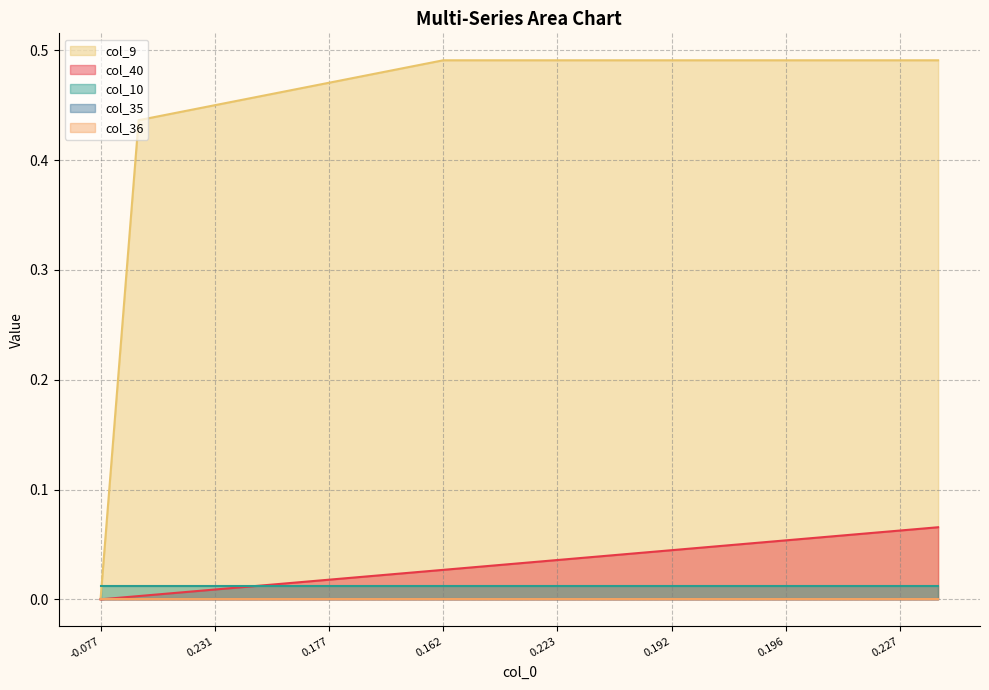

At 9, list the series in order from smallest to largest.

col_35, col_36, col_10, col_40, col_9